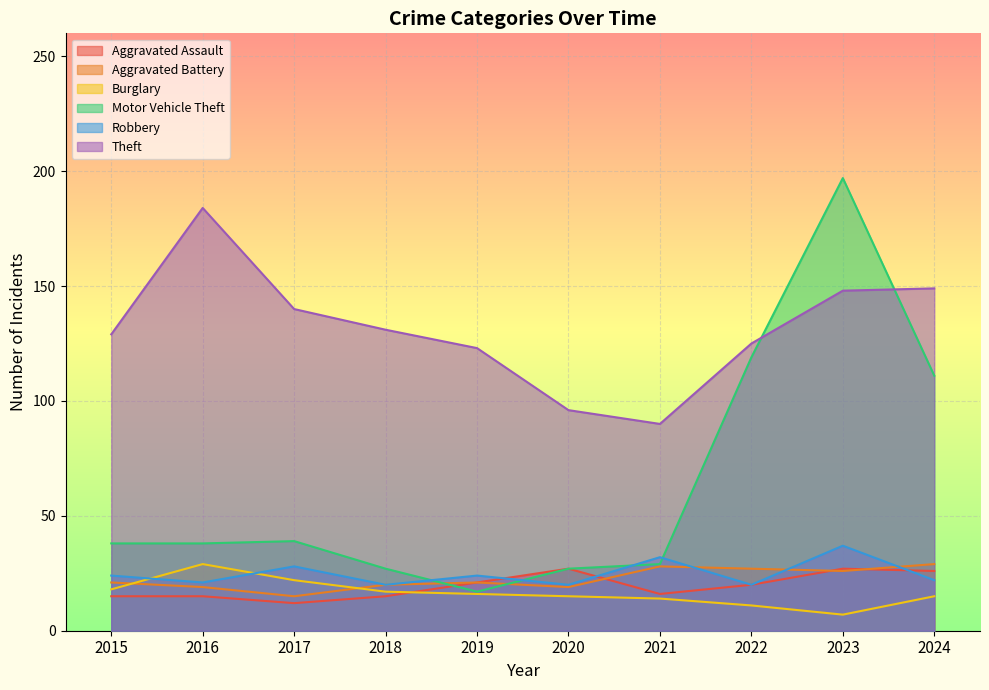

What is the minimum value for Aggravated Battery?

15